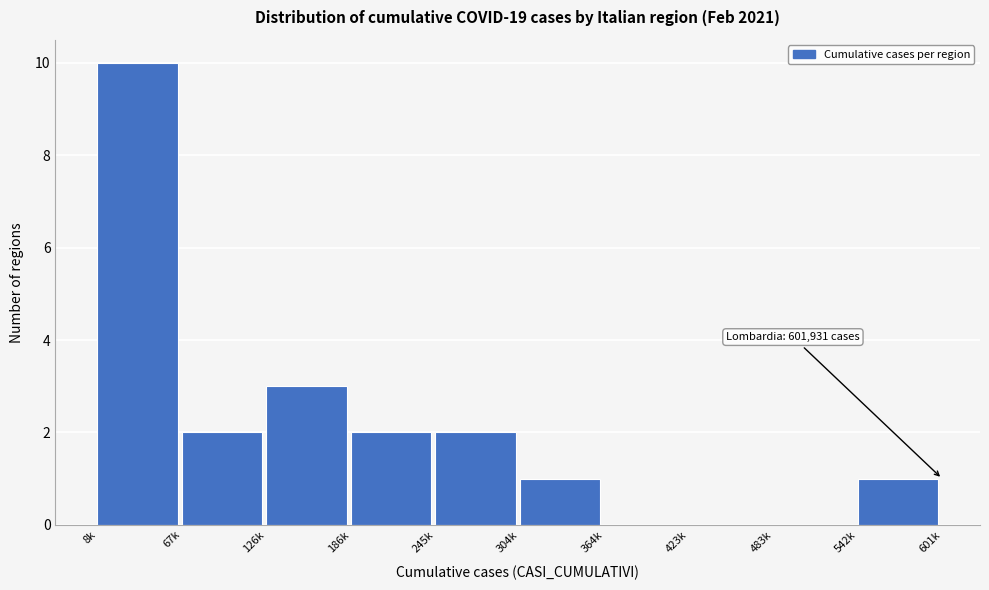

Reading left to right, what are all the values shown in this chart?

8k=10	67k=2	126k=3	186k=2	245k=2	304k=1	364k=0	423k=0	483k=0	542k=1